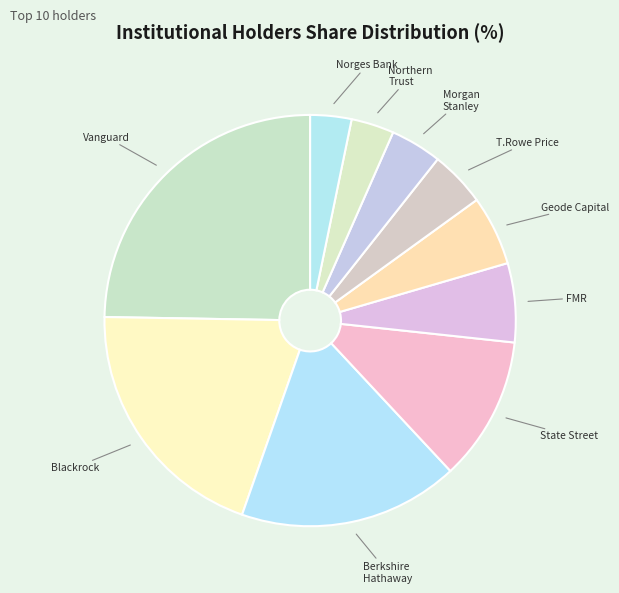

Which has a higher value, State Street or Norges Bank?

State Street